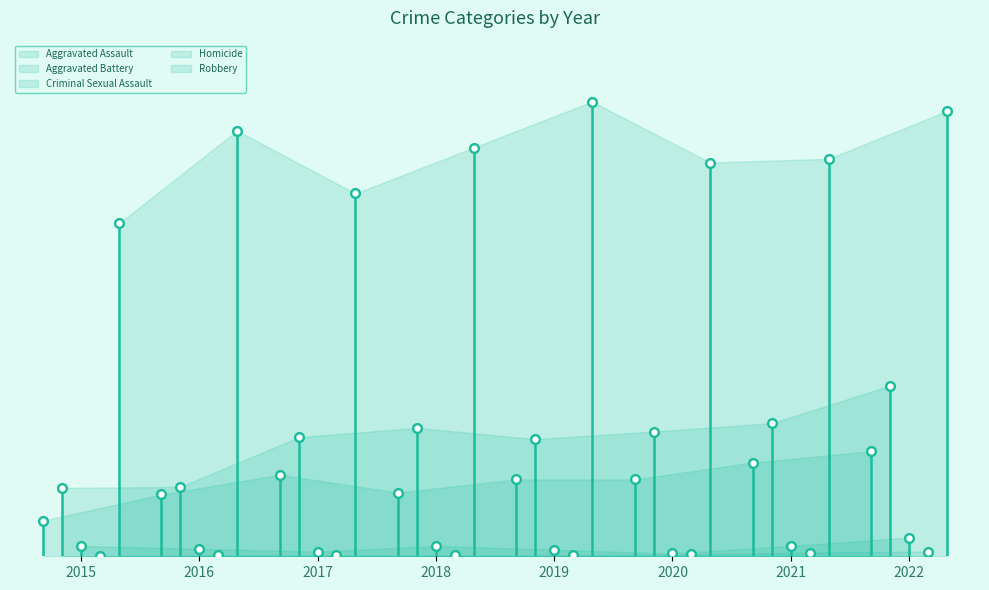

Rank the series by their maximum value, from lowest to highest.

Homicide, Criminal Sexual Assault, Aggravated Assault, Aggravated Battery, Robbery